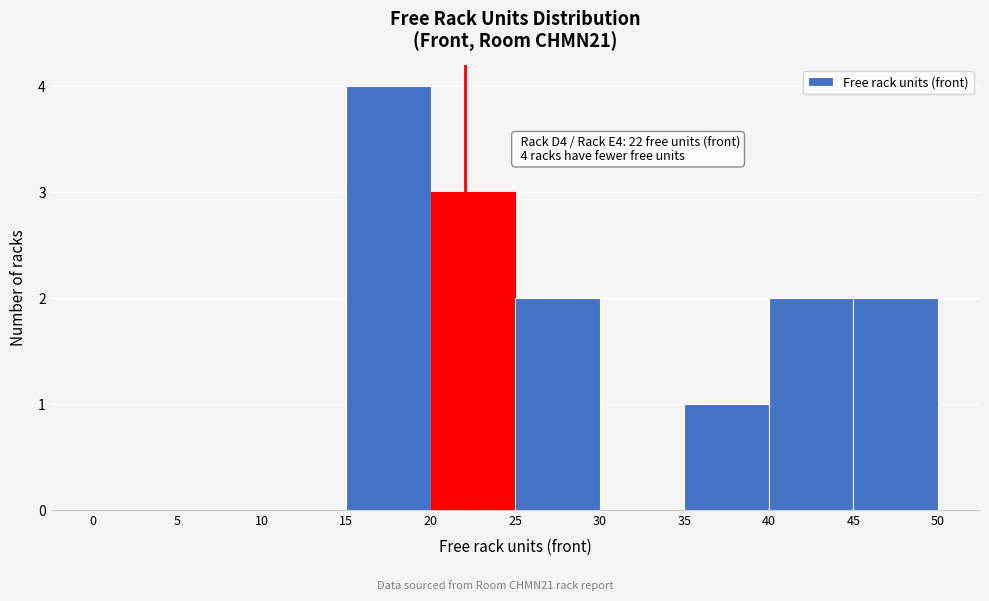

Over which range of the x-axis is the bar tallest?

15 to 20